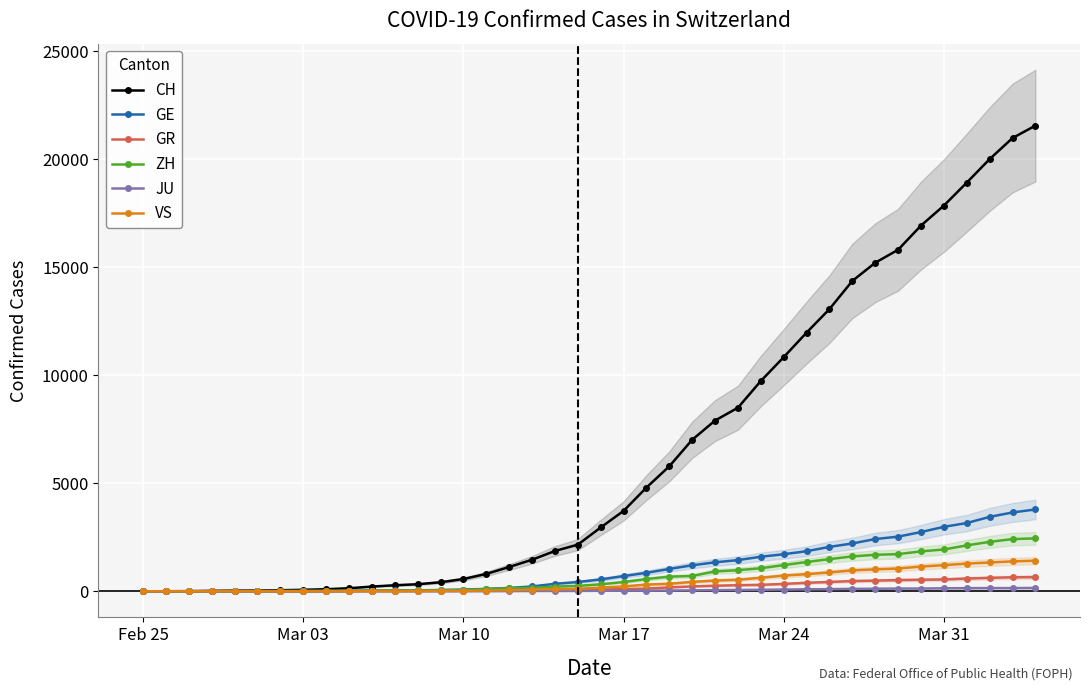

What is the highest value of the ZH series?

2450